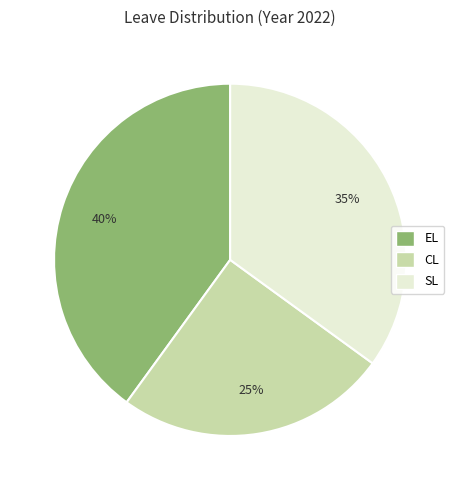

To the nearest percent, what is the combined percentage of SL and CL?

60%